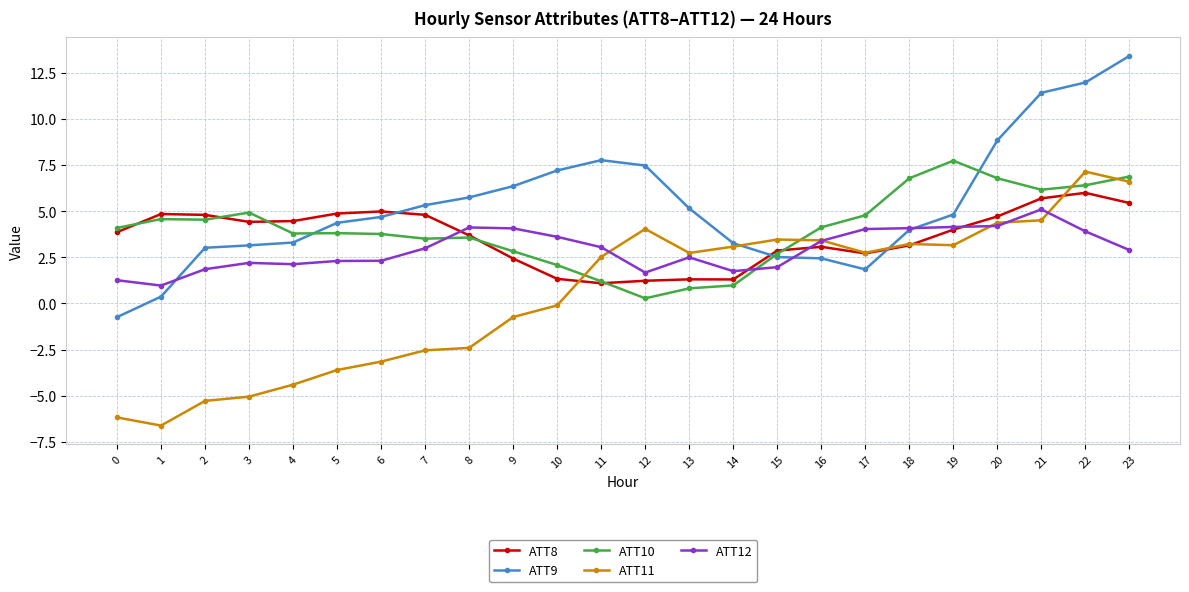

What is the sum of all ATT8 values?

87.1